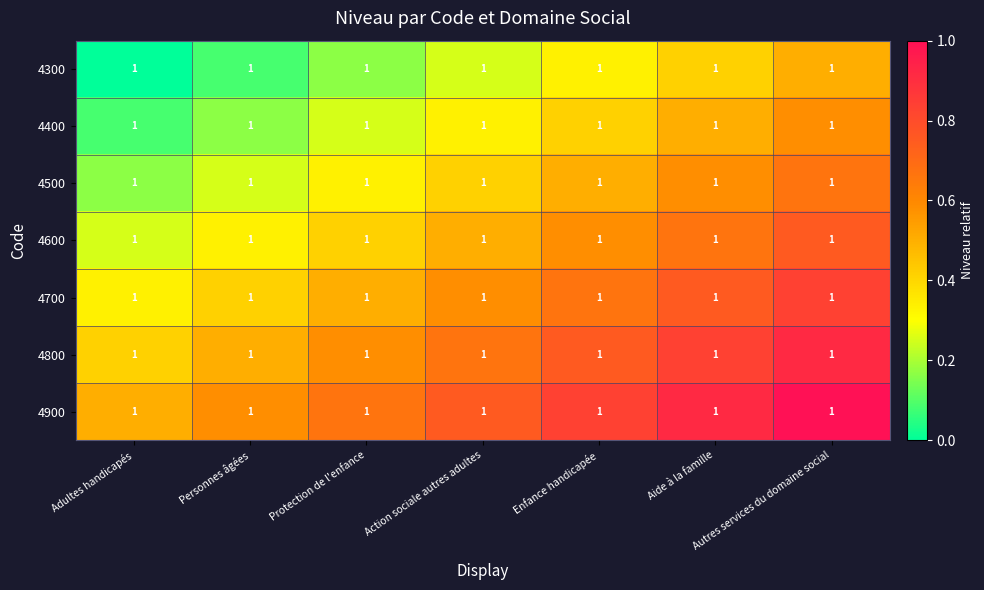

At which category does the chart reach its peak across all series?

Autres services du domaine social